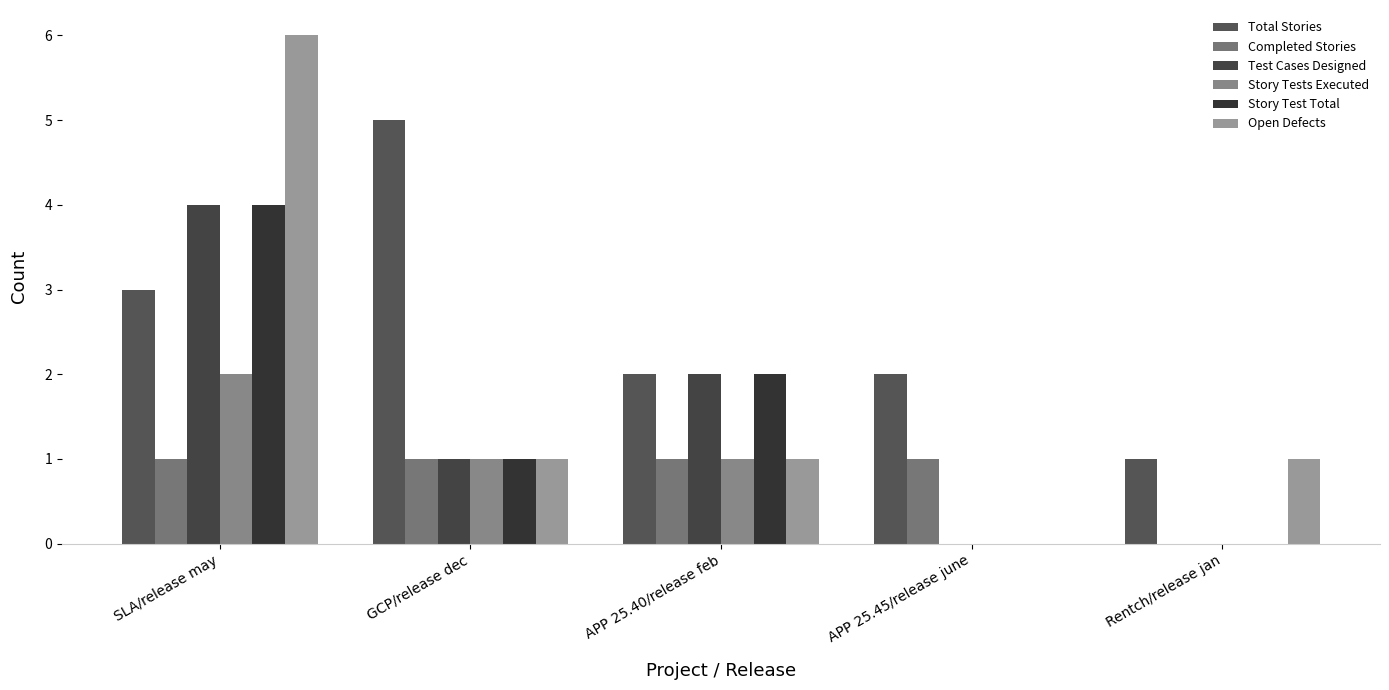

At which label is Story Tests Executed closest to 1?

GCP/release dec